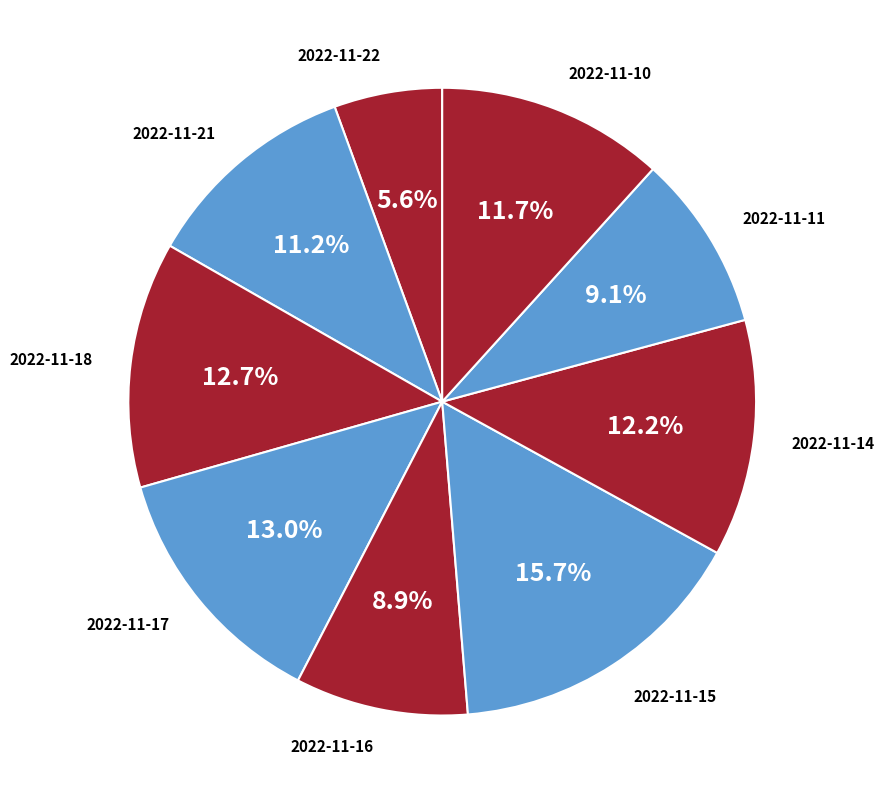

How many segments does this pie chart have?

9